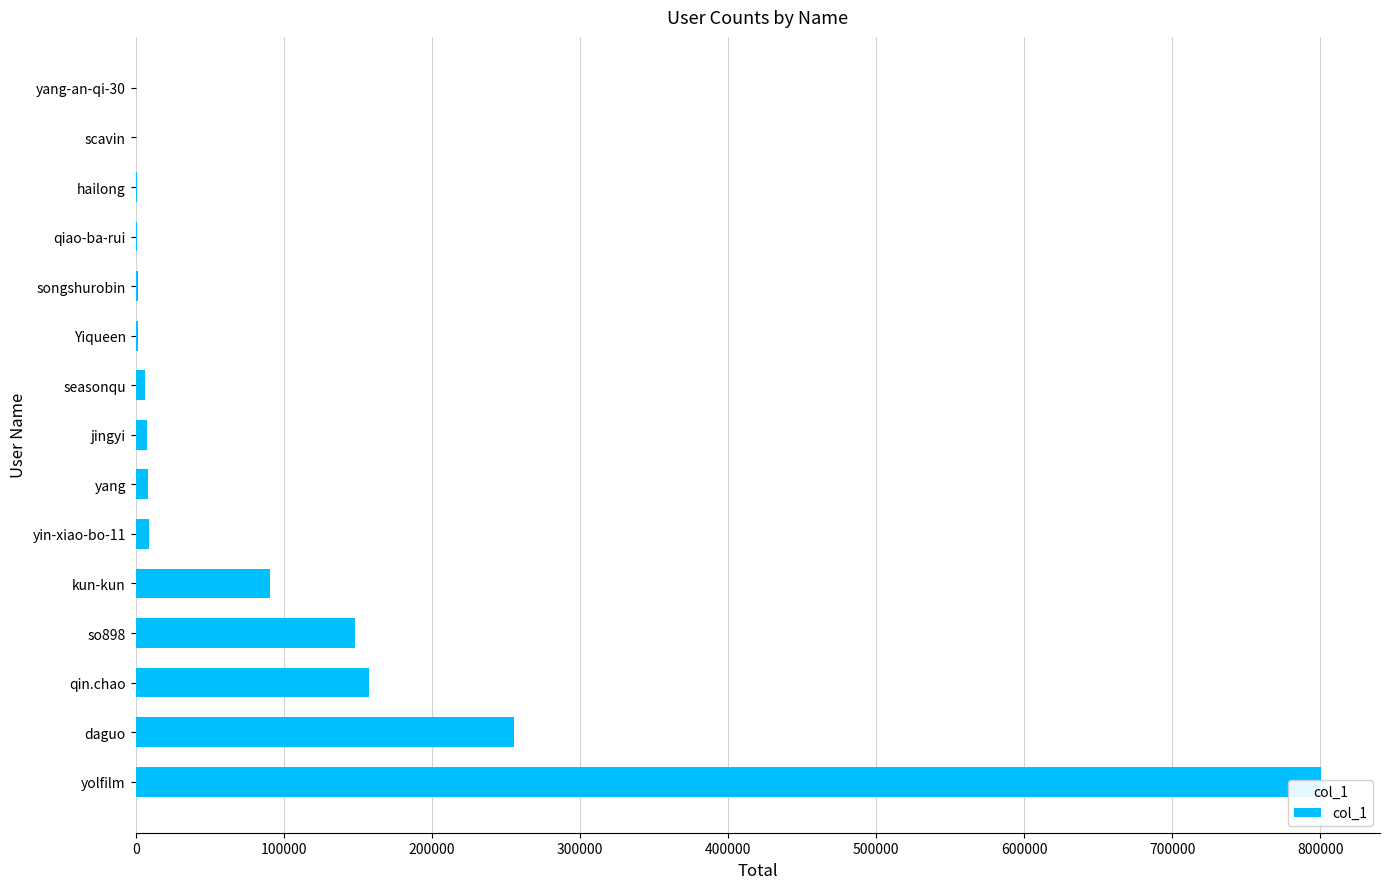

What is the sum of all values?

1489851